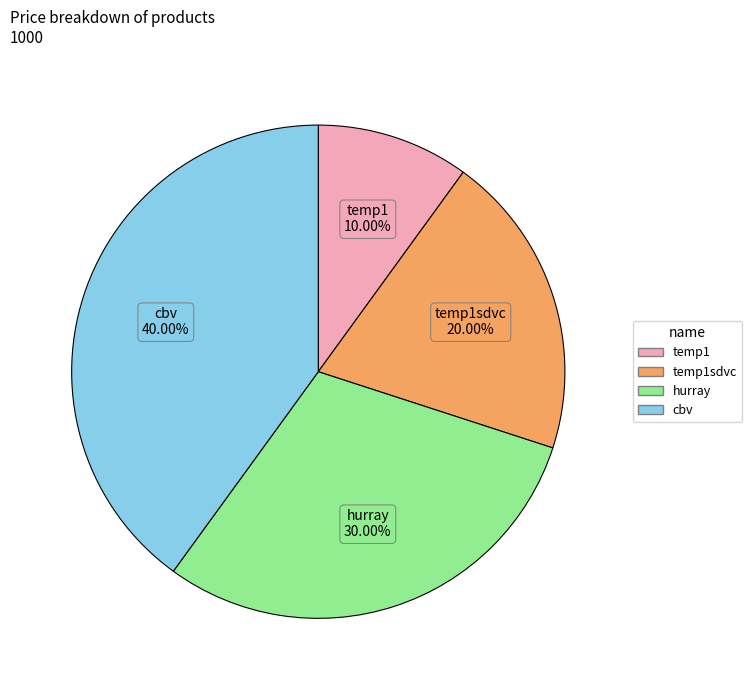

Is there a majority slice in this chart?

No